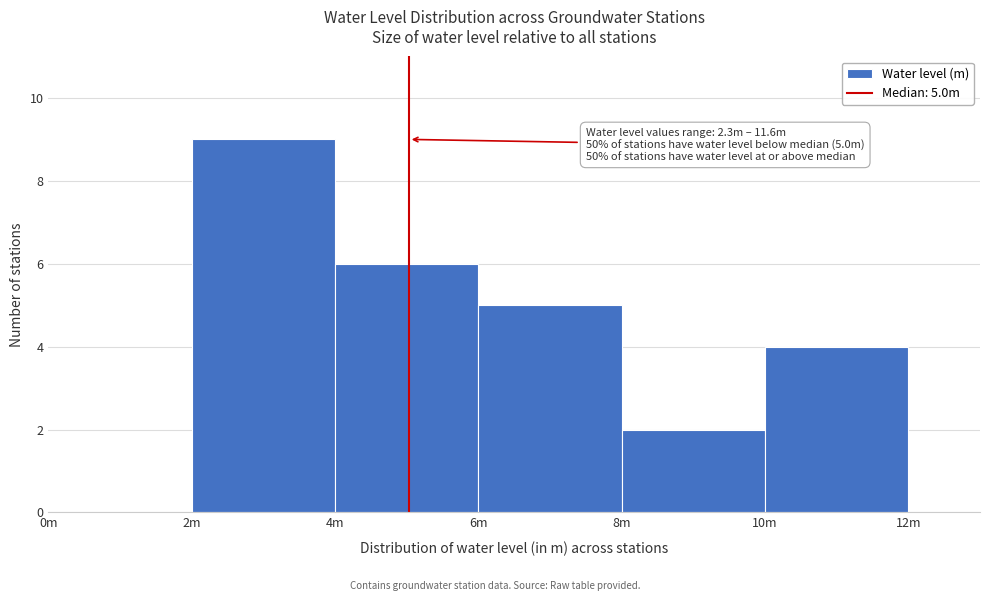

Reading right to left, list all the values displayed in this chart.

10m=4	8m=2	6m=5	4m=6	2m=9	0m=0